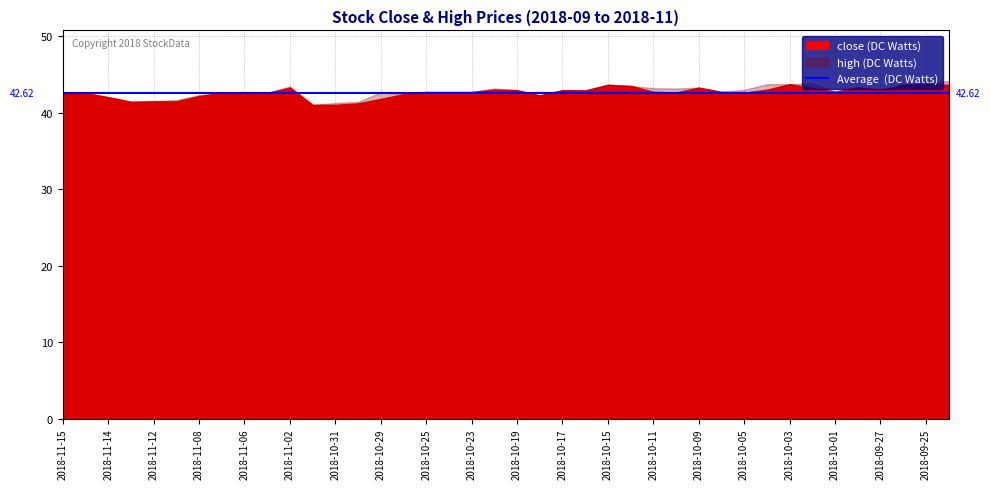

Which series has the widest spread of values?

high